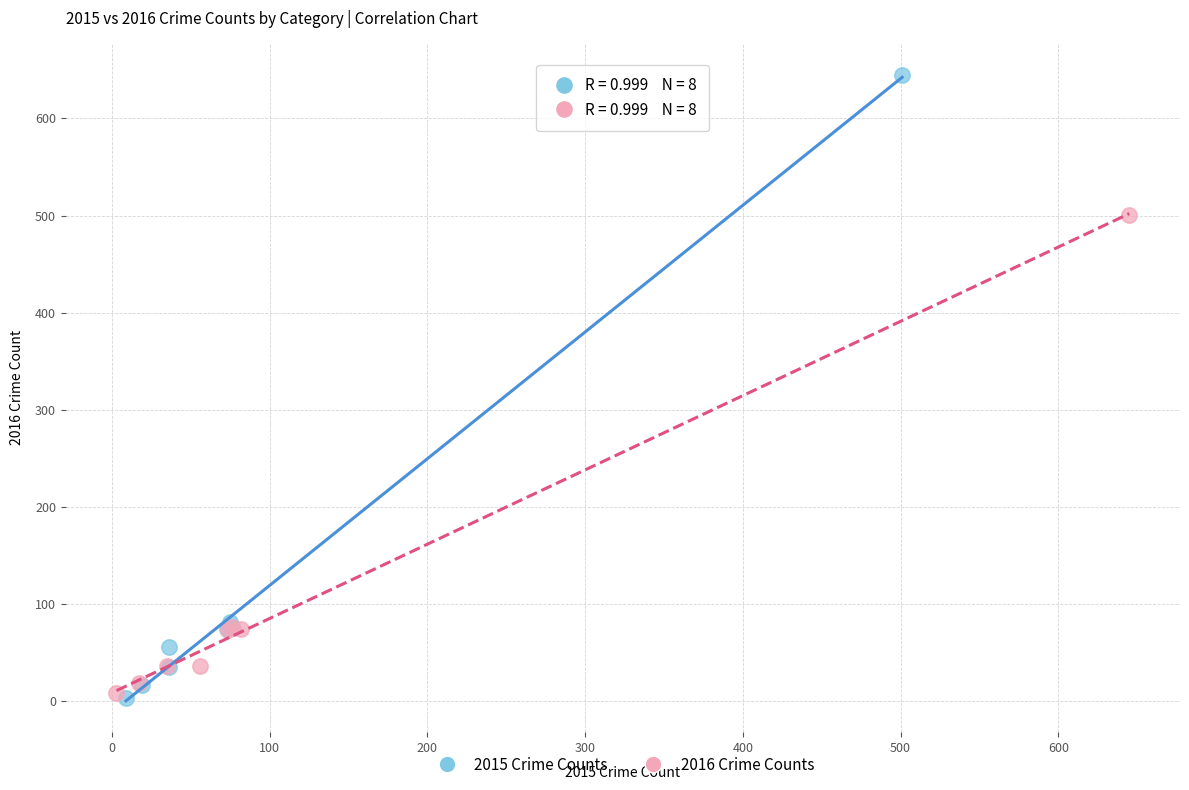

What are all the series names shown in the legend?

2015 Crime Counts, 2016 Crime Counts